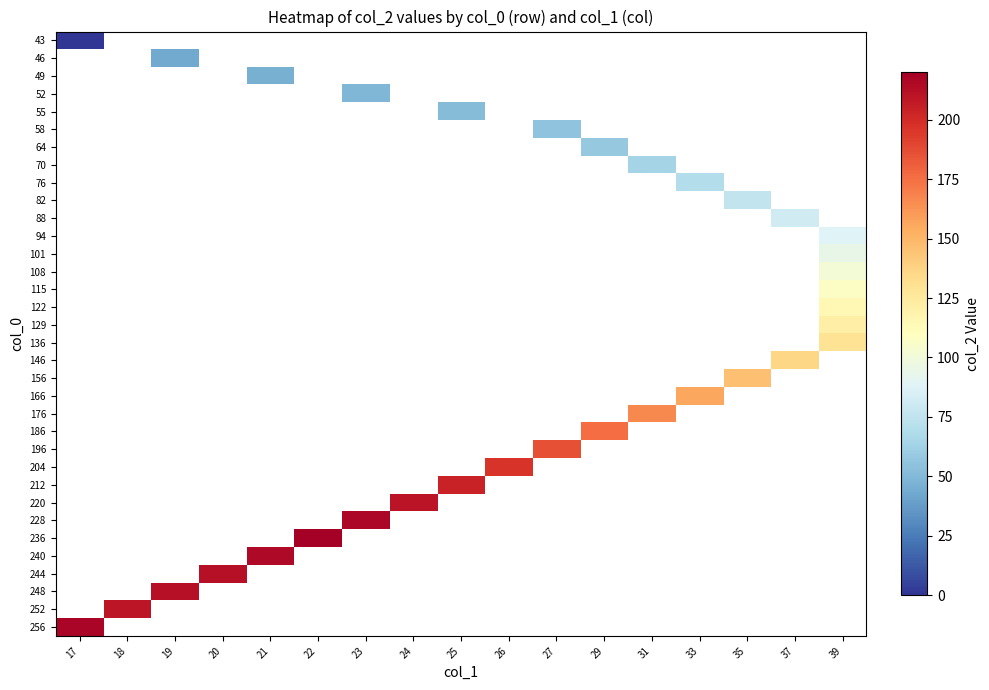

At which category does the chart reach its peak across all series?

22